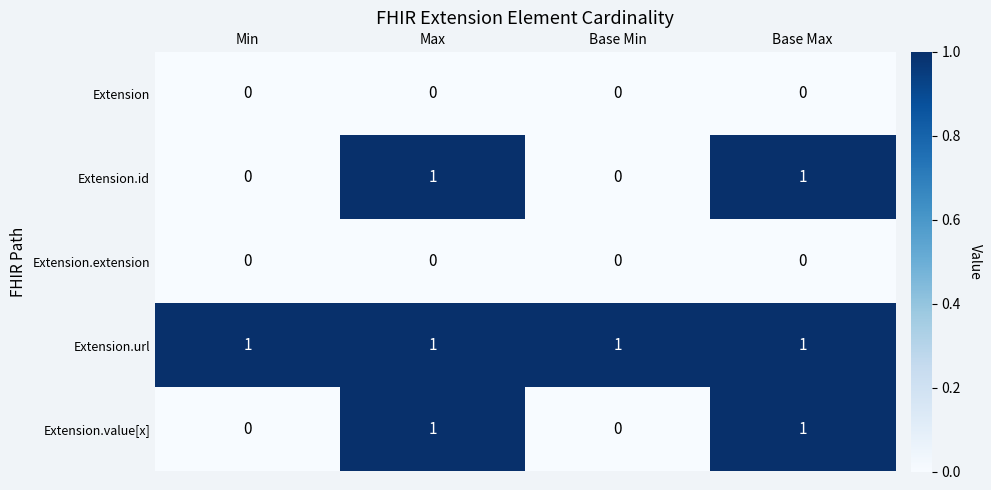

Is it true that Extension.id equals 1 at Base Max?

True